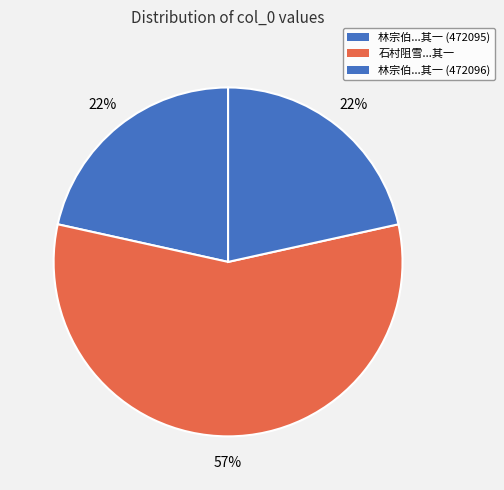

How many segments does this pie chart have?

3